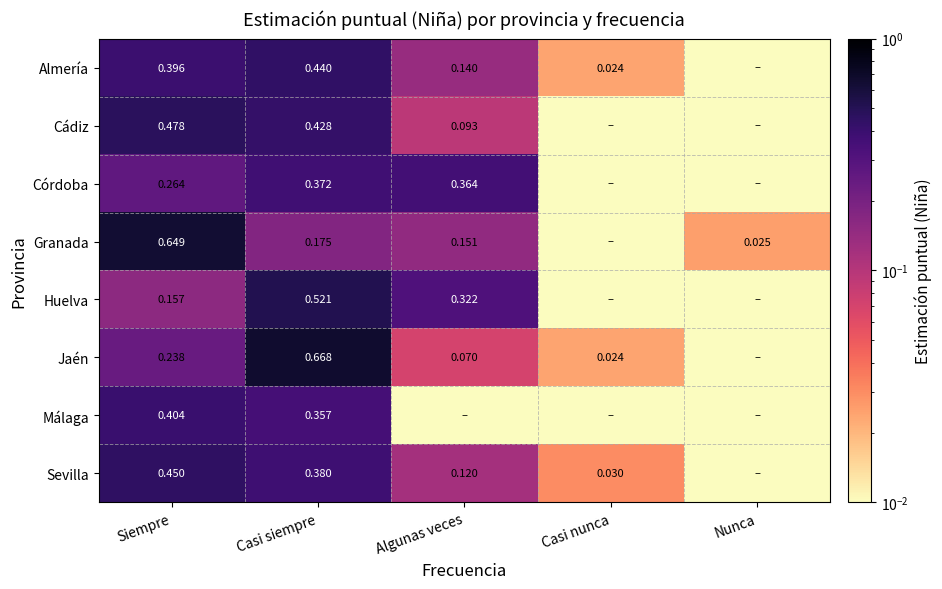

At Casi siempre, list the series in order from smallest to largest.

Granada, Málaga, Córdoba, Sevilla, Cádiz, Almería, Huelva, Jaén